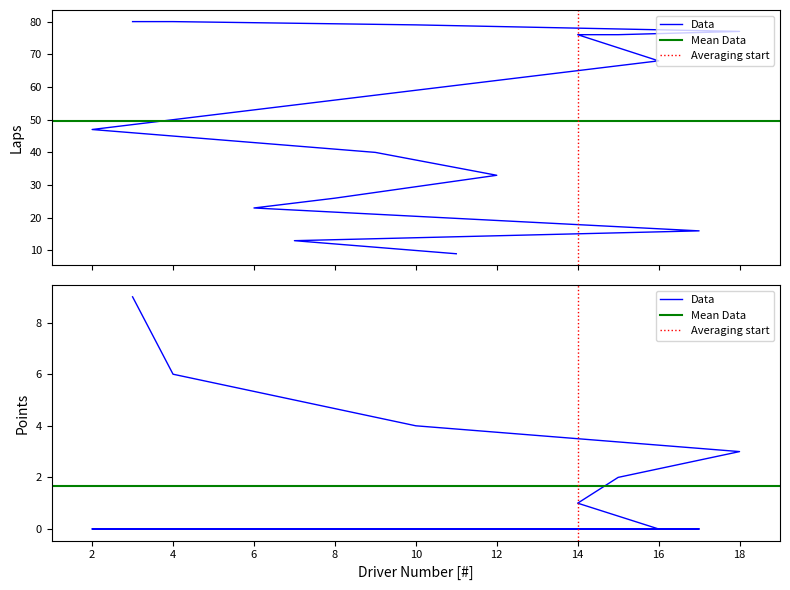

Is it true that Laps equals 77 at 18?

True